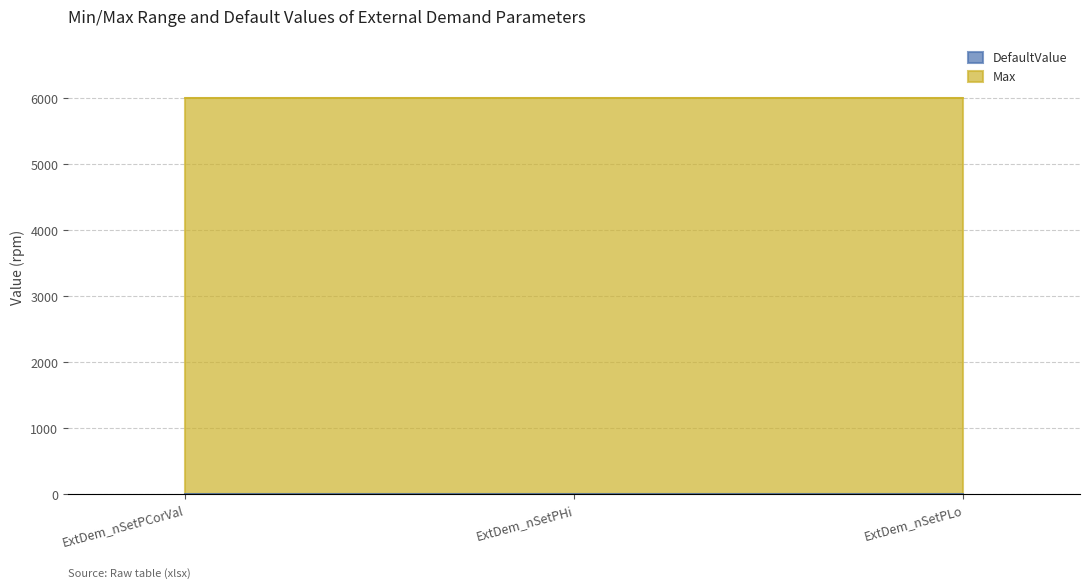

What is the total value across all series at ExtDem_nSetPHi?

6000